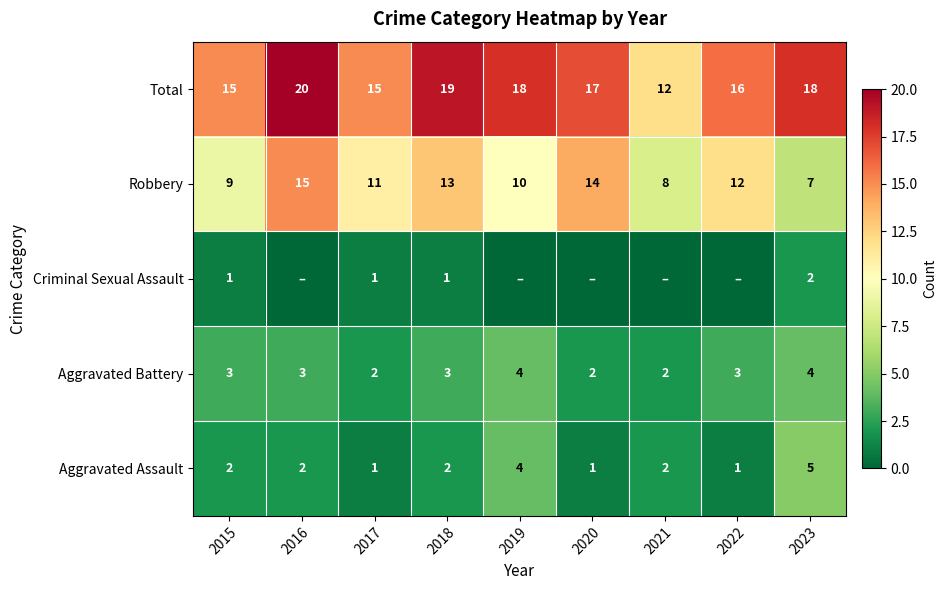

Is it true that Aggravated Battery equals 3 at 2015?

True